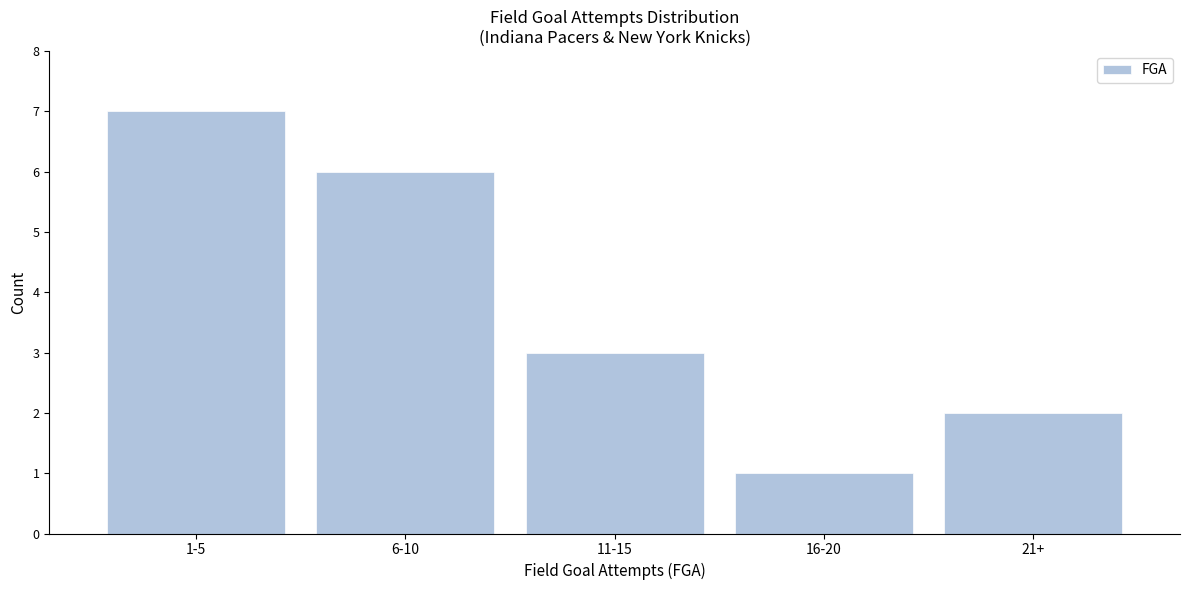

Reading left to right, transcribe all the data shown in this chart.

7	6	3	1	2